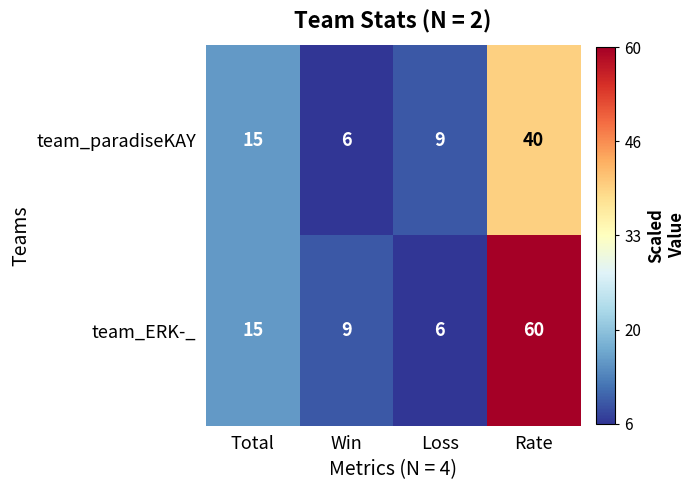

Which series has the largest range (max minus min)?

team_ERK-_